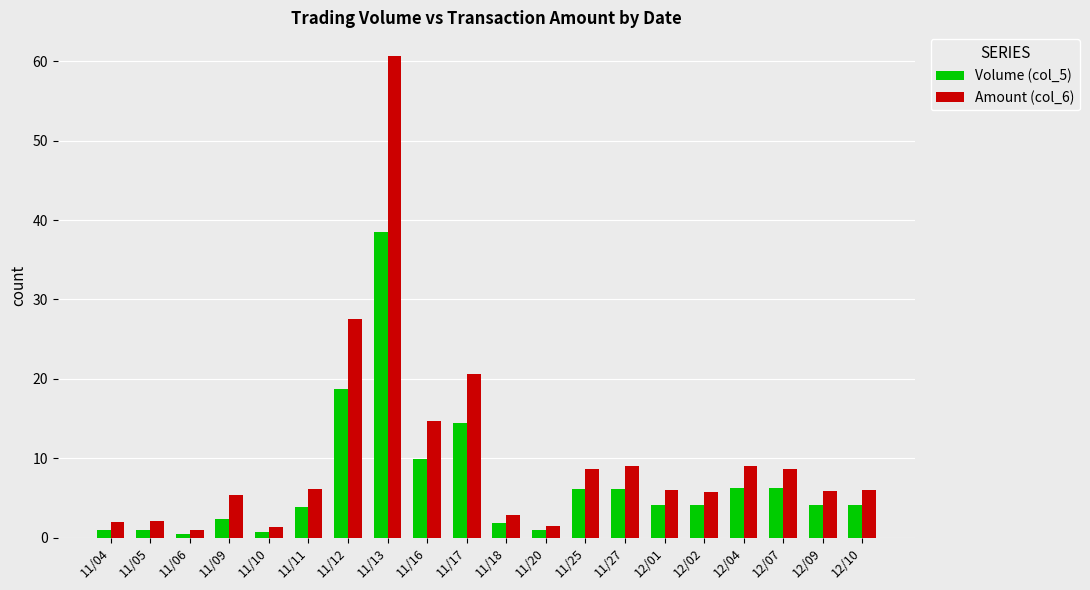

At how many categories does at least one series exceed 27?

2